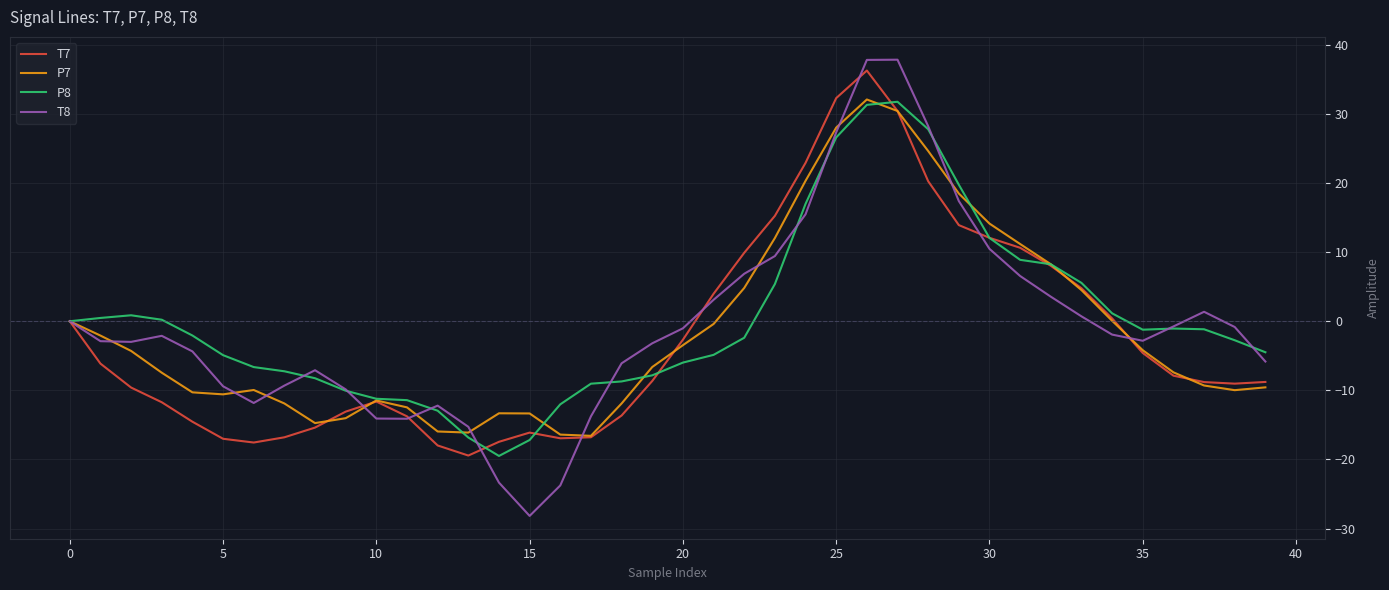

What is the sum of all T7 values?

-94.7